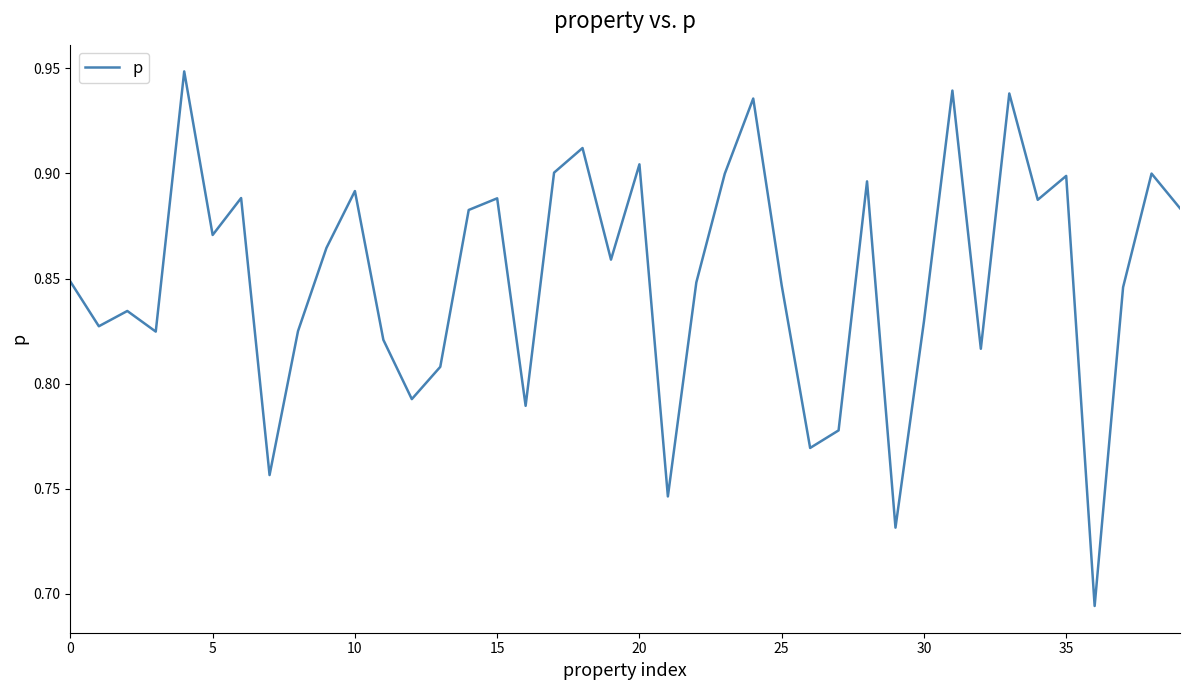

How many interior local valleys (lower than both neighbors) does the data have?

13